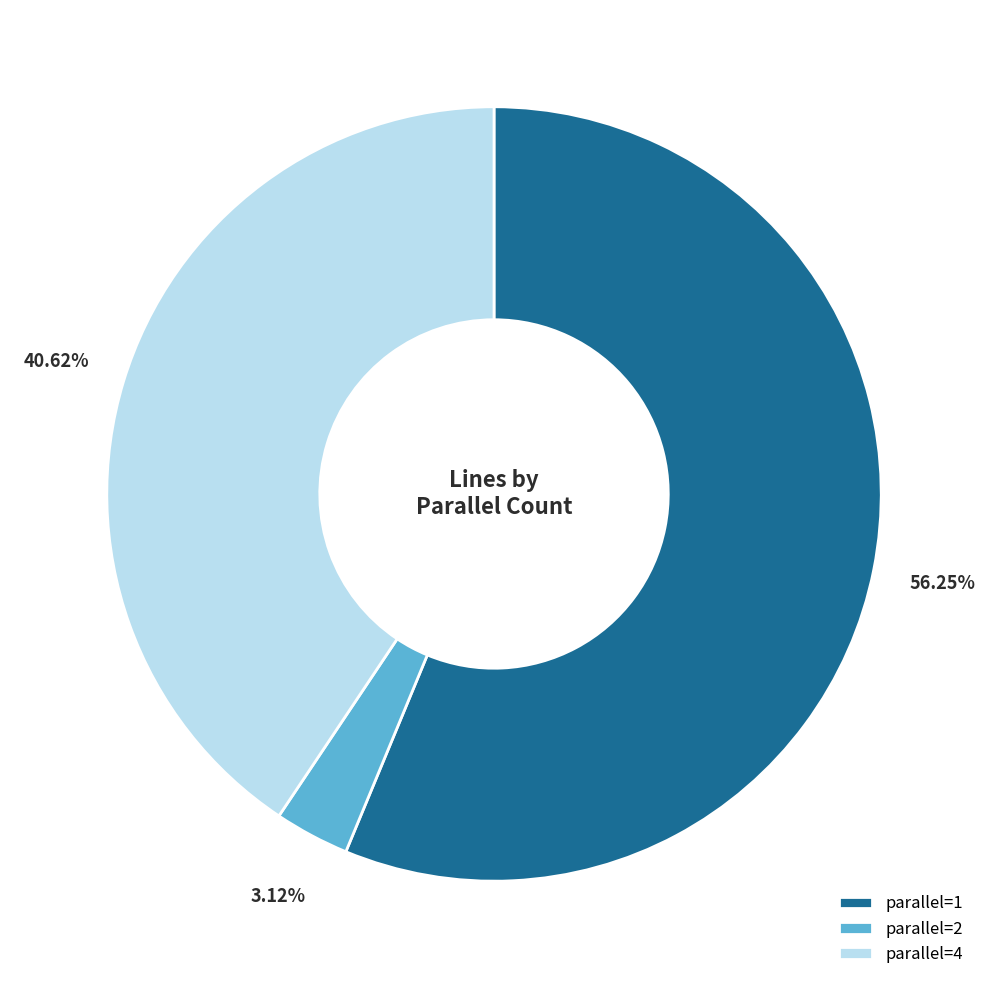

Which slice is the smallest?

parallel=2